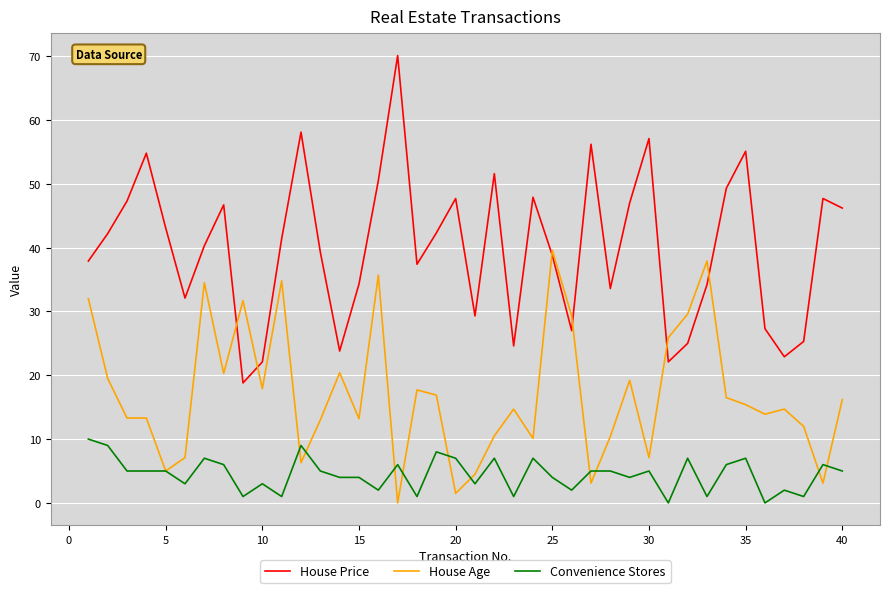

What is the difference between the maximum and minimum values in the House Price series?

51.3